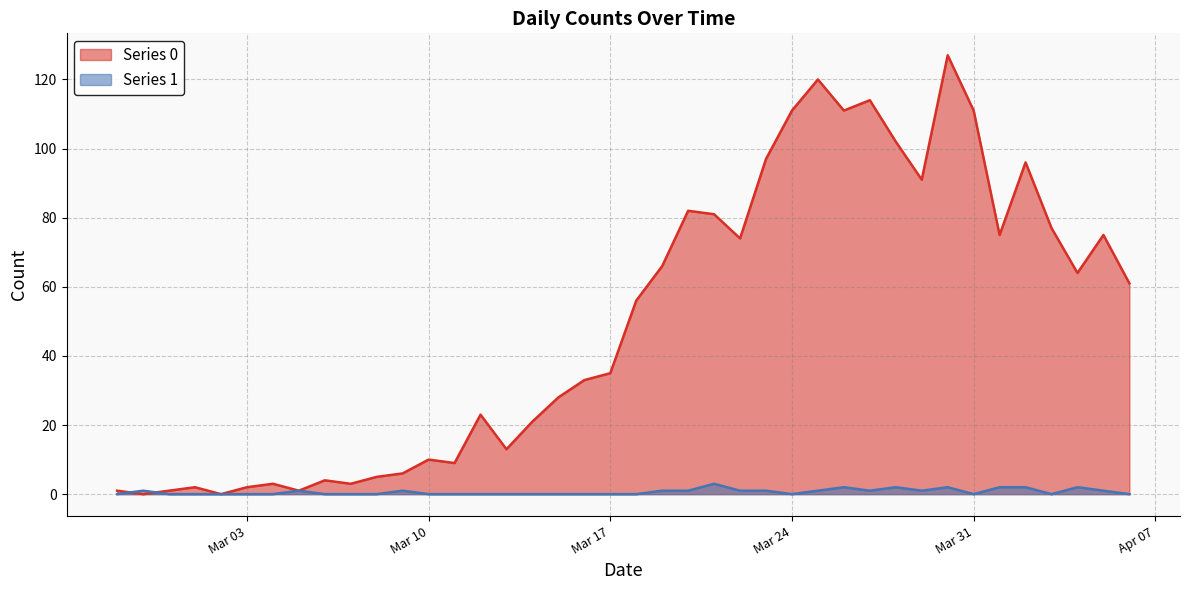

What is the greatest value displayed?

127